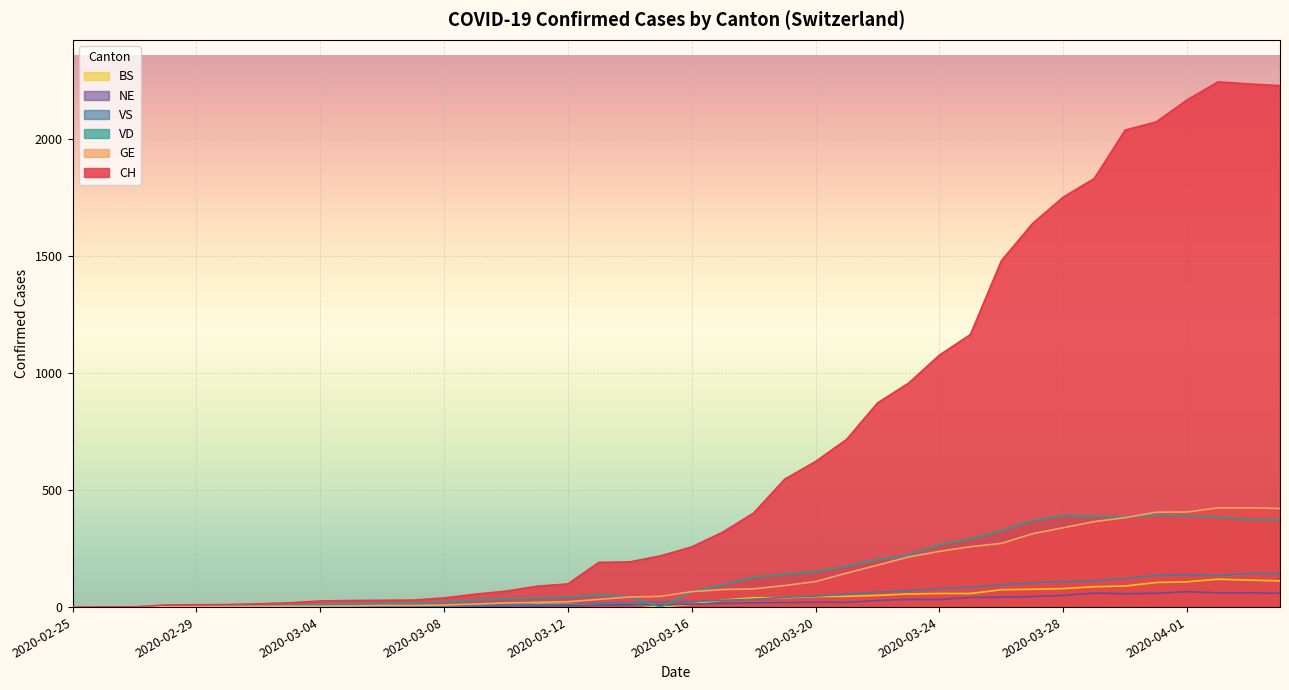

How many lines are shown in the chart?

6